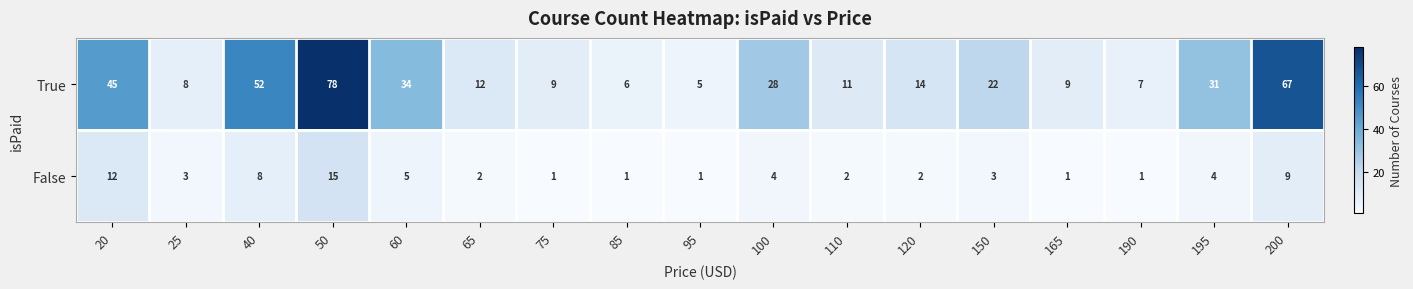

How many distinct data groups are displayed?

2